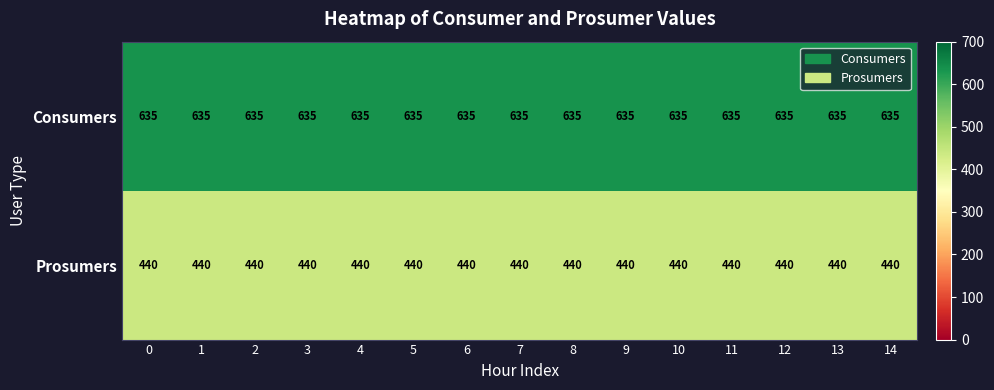

What is the greatest value displayed?

635